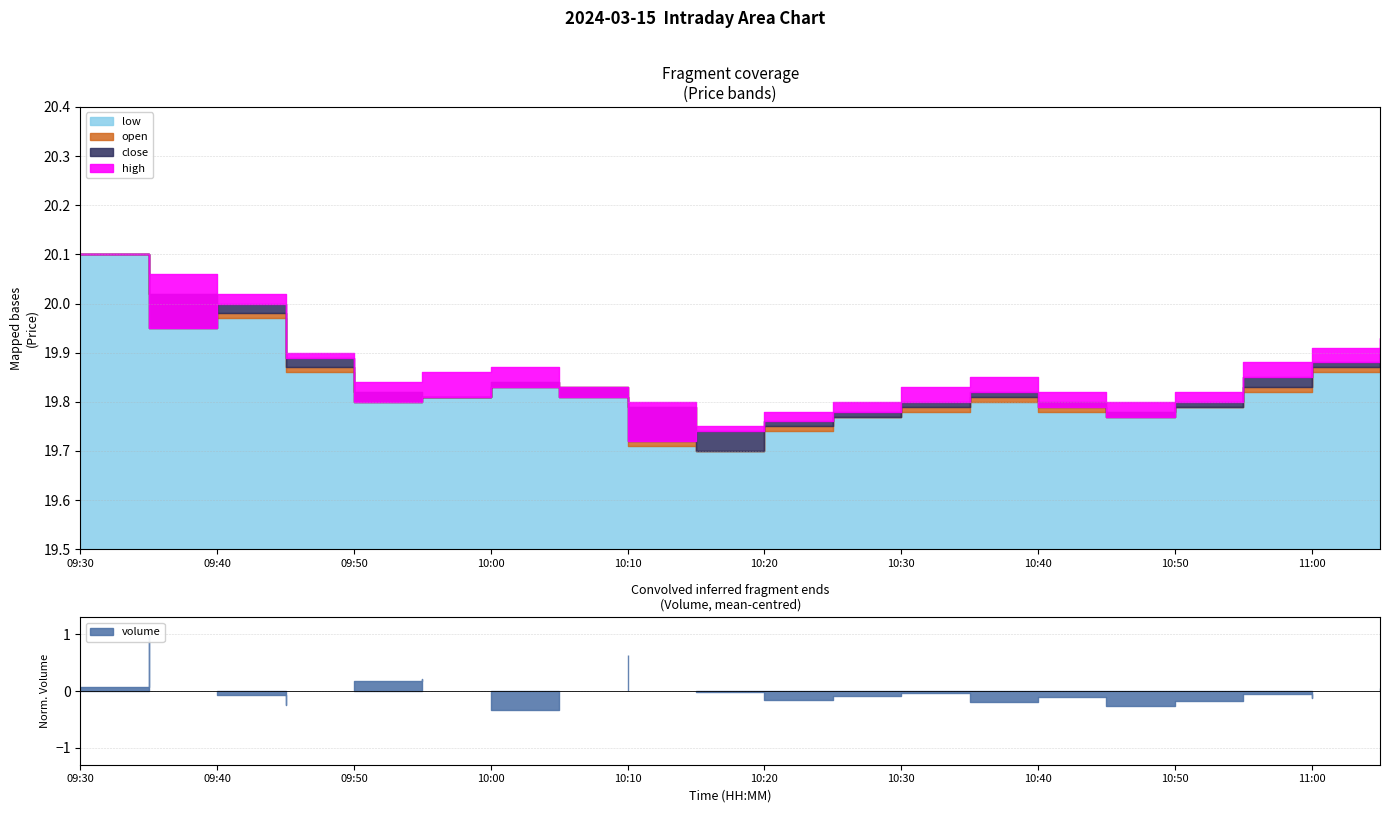

List the labels in order of high value, smallest first.

10:15, 10:20, 10:10, 10:25, 10:45, 10:40, 10:50, 10:05, 10:30, 09:50, 10:35, 09:55, 10:00, 10:55, 09:45, 11:00, 11:05, 09:40, 09:35, 09:30